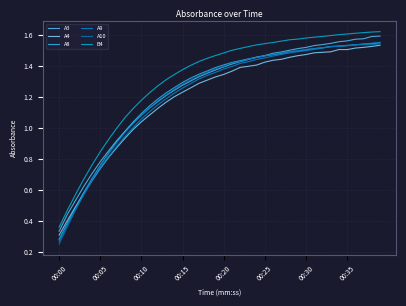

Which series has the largest total across all categories?

B4